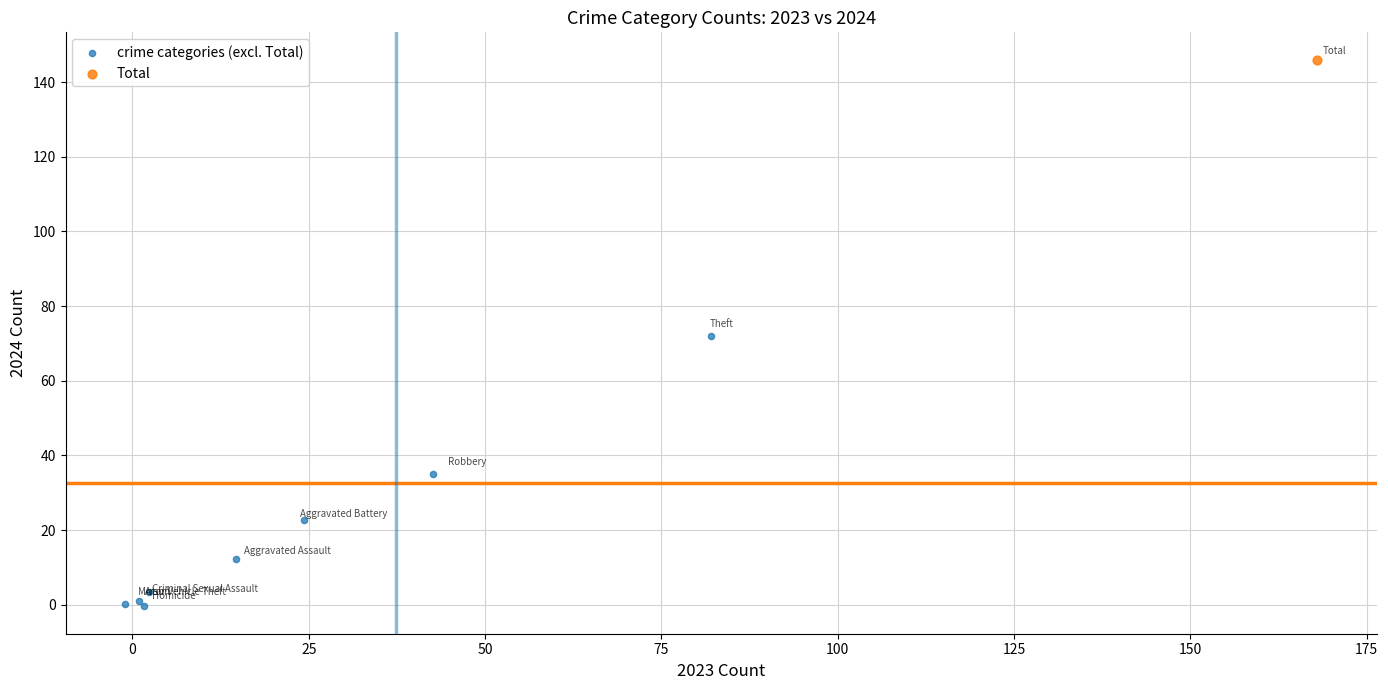

What are all the series names shown in the legend?

crime categories (excl. Total), Total